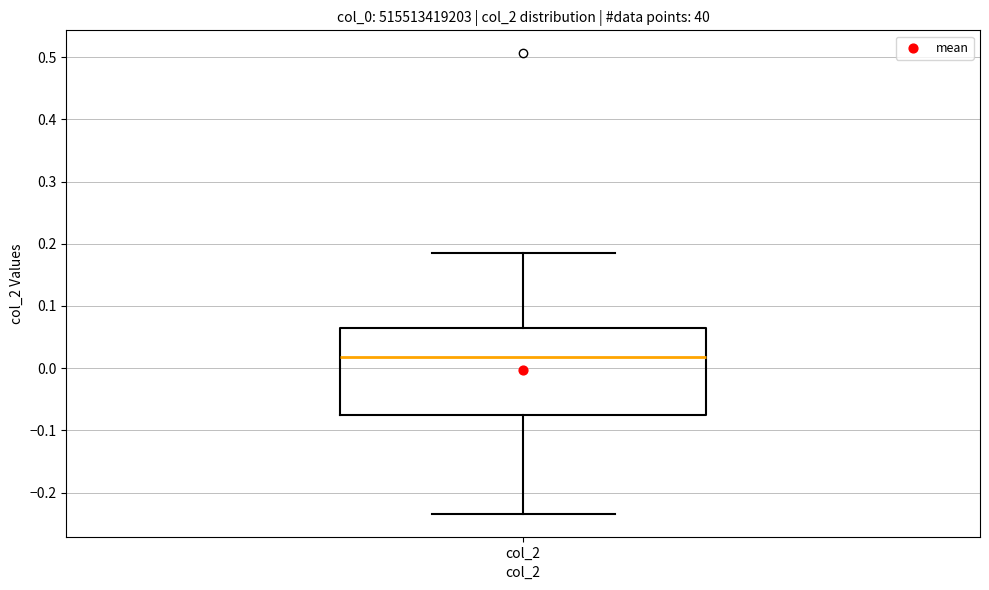

Where is the upper edge of the box for col_2 on the y-axis? The values are not printed on the chart, so give them approximately, as read against the axis.

0.06